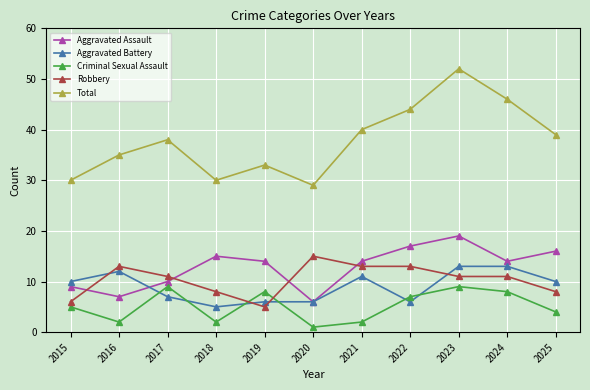

How many distinct data groups are displayed?

5